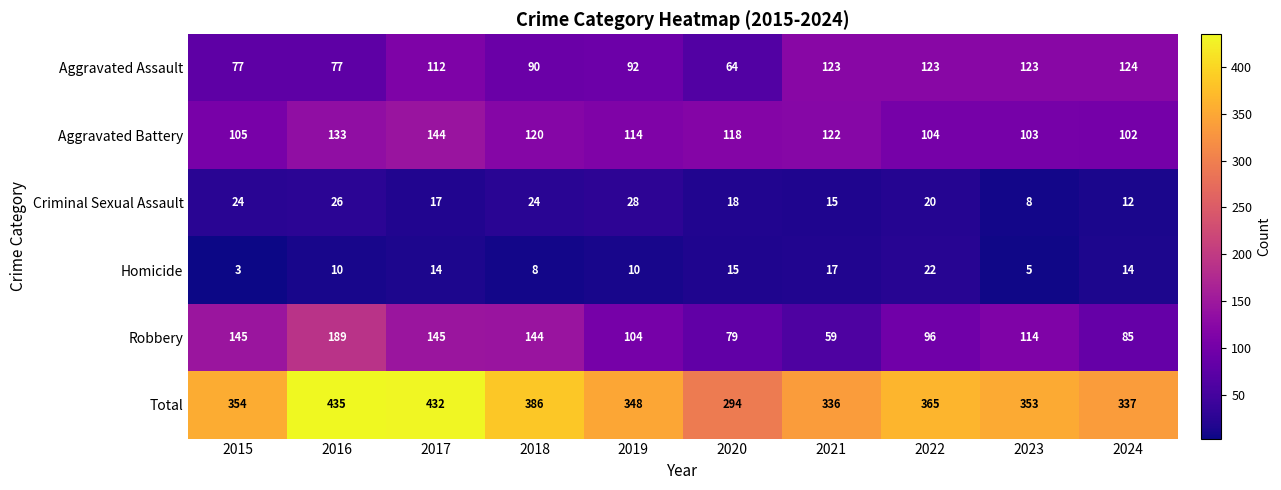

What is the maximum value shown in the chart?

435